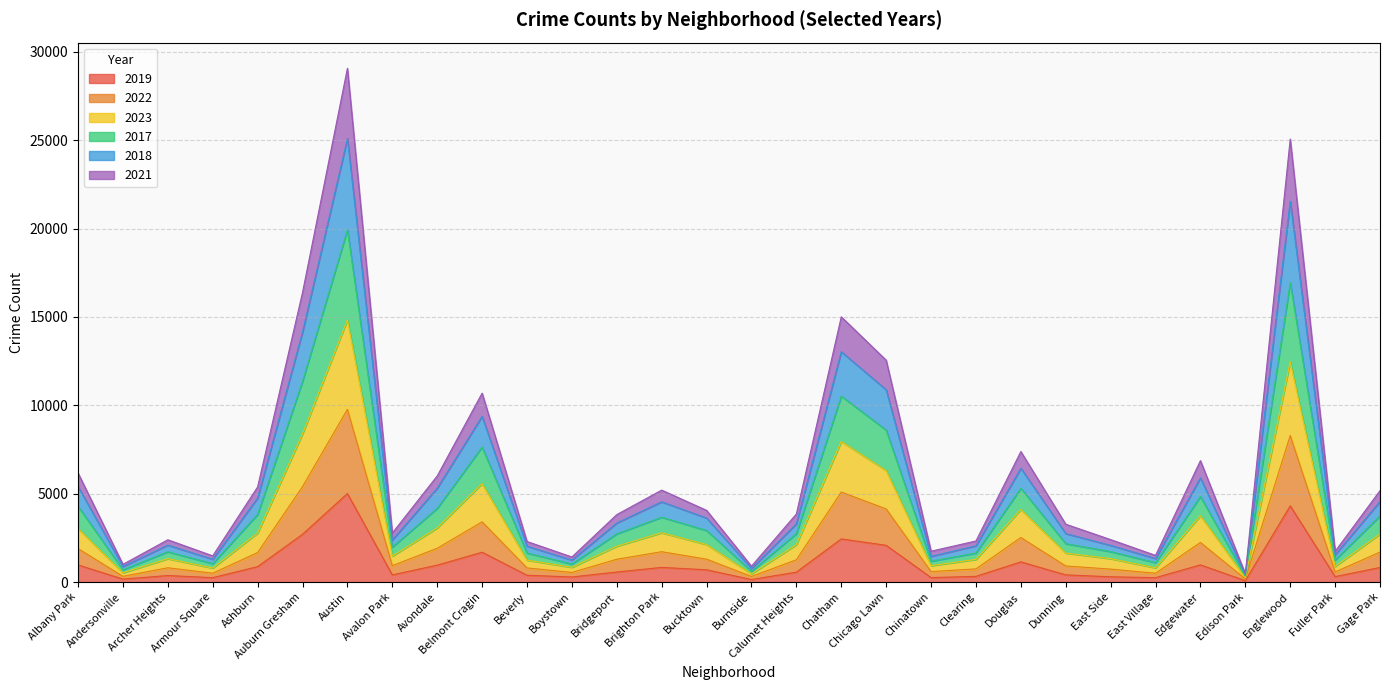

At how many categories does at least one series exceed 6259?

8